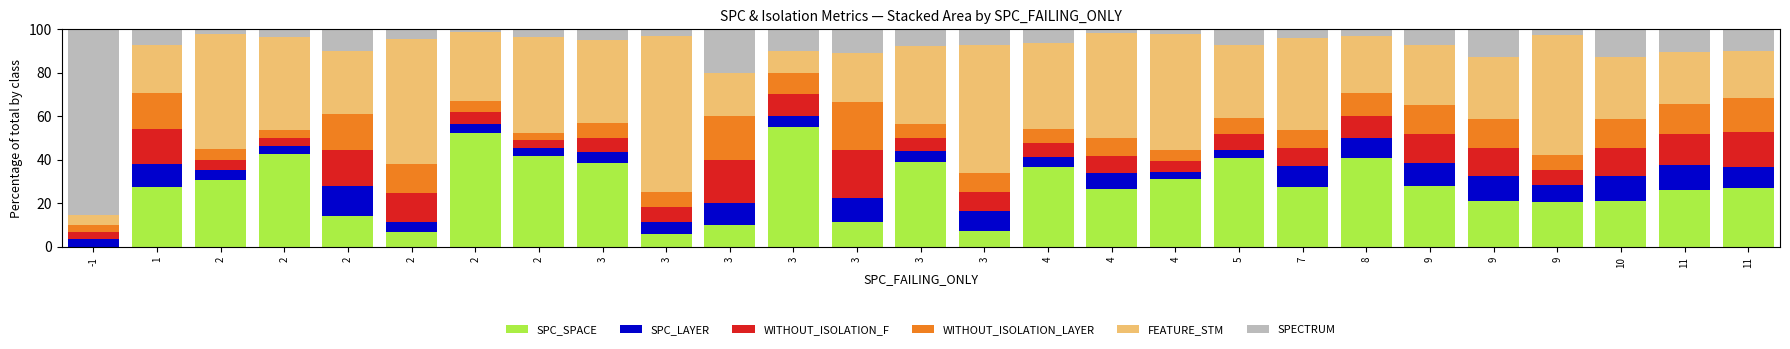

Which has a higher value, 9 or 9?

9